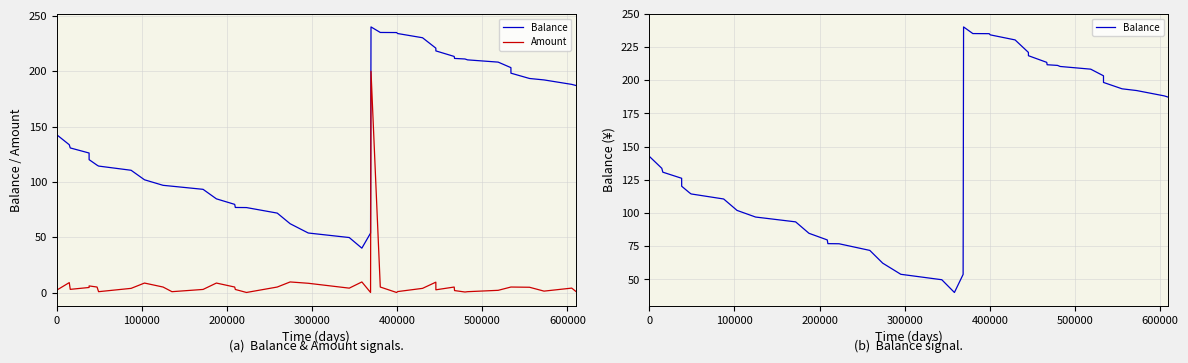

What is the lowest value of the Amount series?

0.1